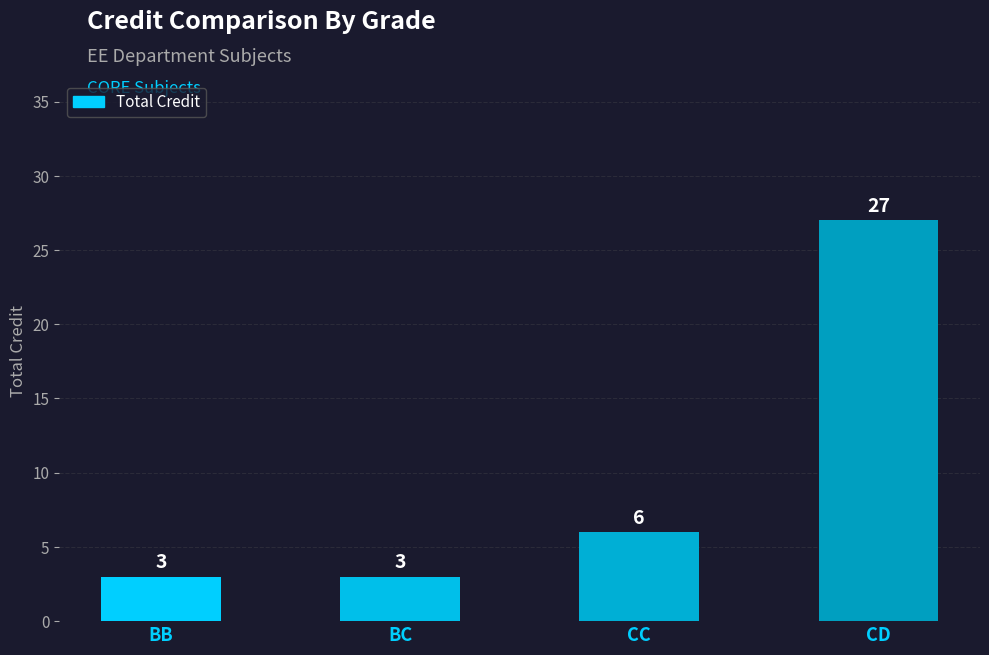

What is the label of the 1st bar from the right?

CD